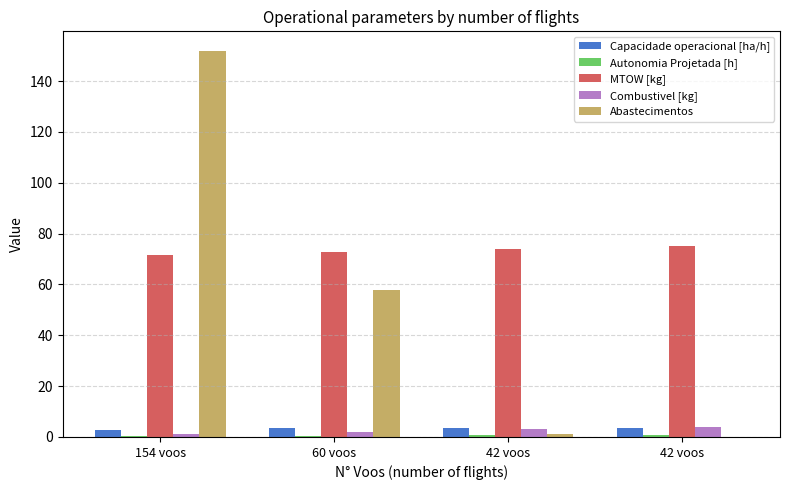

The Abastecimentos series shows 95.2 at 60 voos. True or false?

False